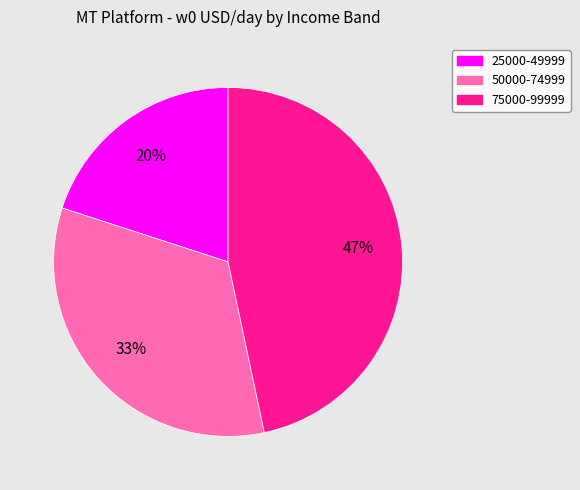

Which category has the biggest portion of the pie?

75000-99999